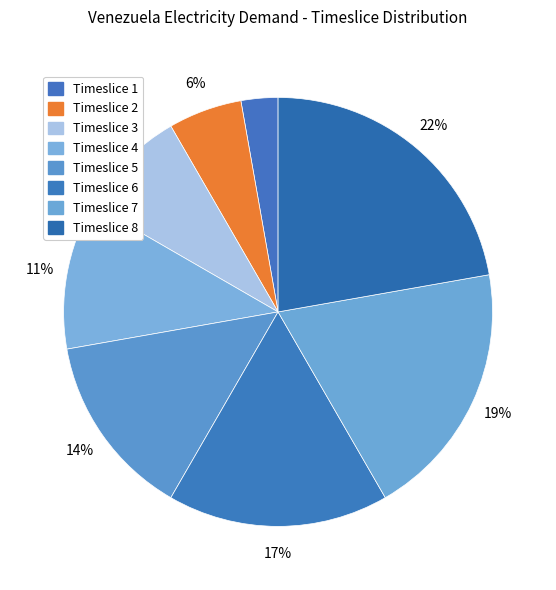

Which category has the biggest portion of the pie?

Timeslice 8